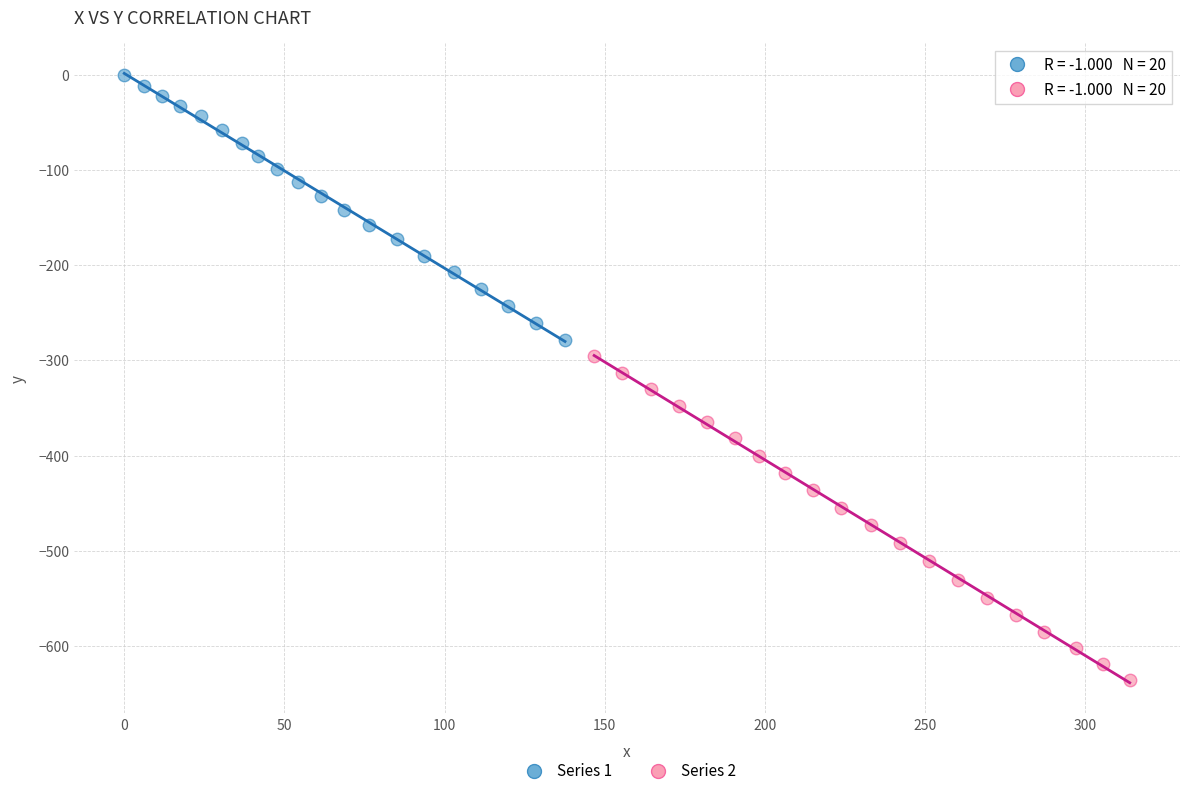

Which series reaches the maximum Y coordinate?

Series 1